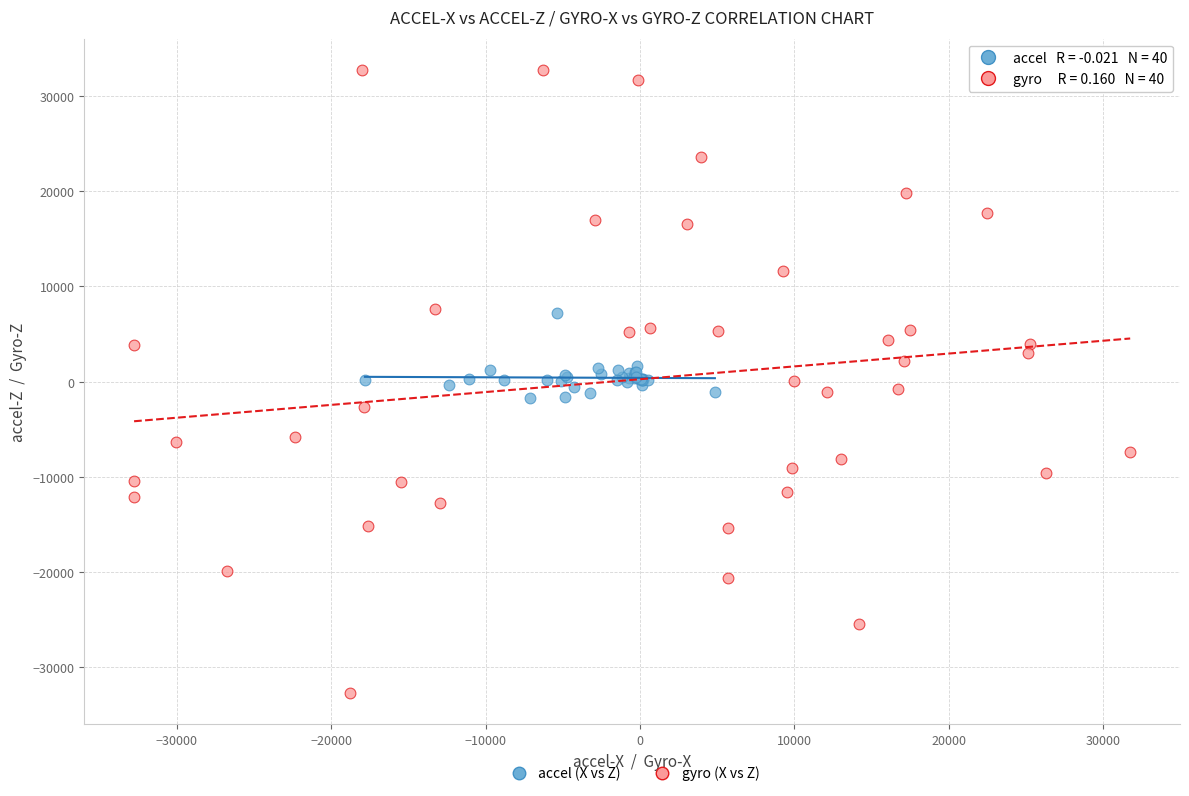

Which series reaches the minimum Y coordinate?

gyro (X vs Z)